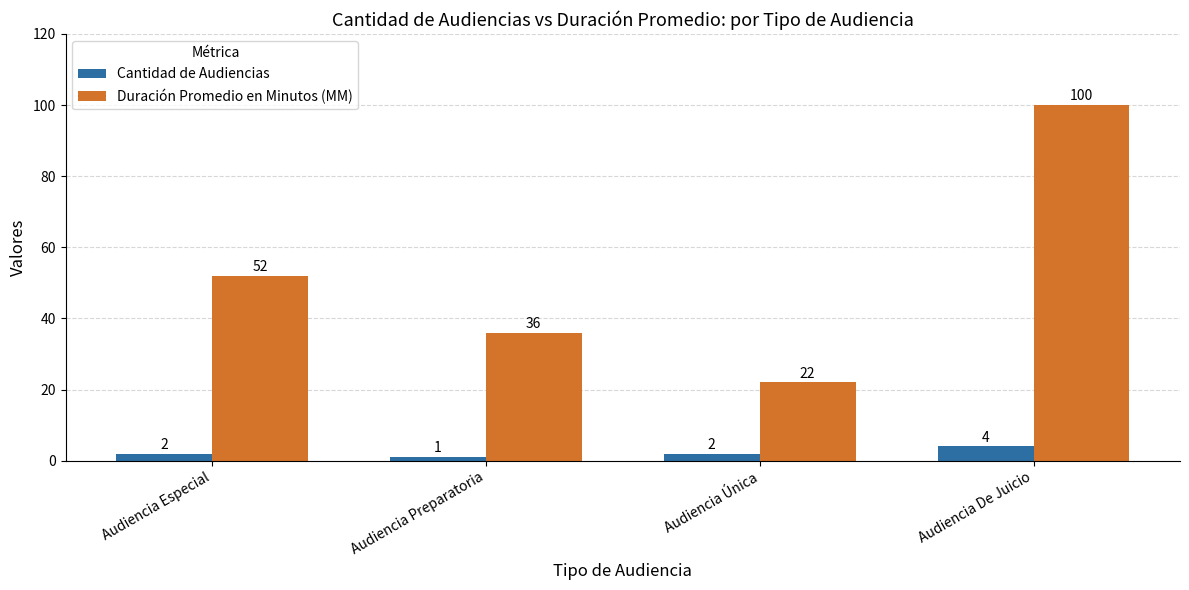

What is the difference between the Duración Promedio en Minutos (MM) values at Audiencia De Juicio and Audiencia Preparatoria?

64